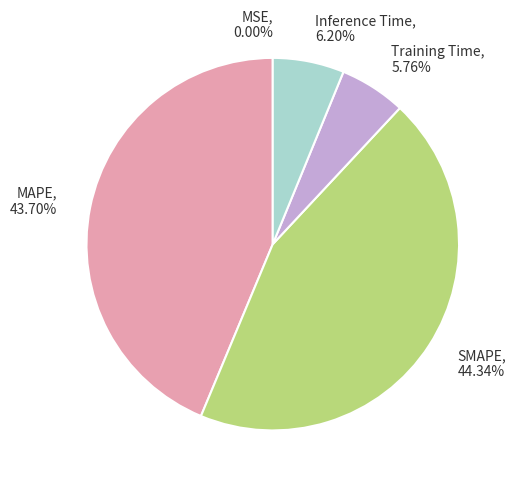

Which category has the biggest portion of the pie?

SMAPE